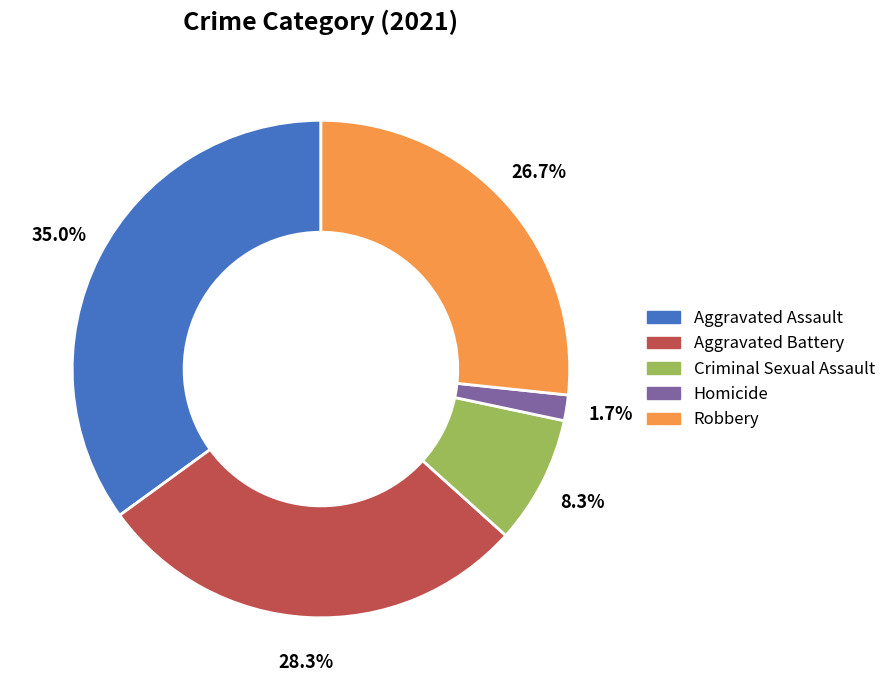

What percentage do Aggravated Assault and Homicide together represent?

36.7%